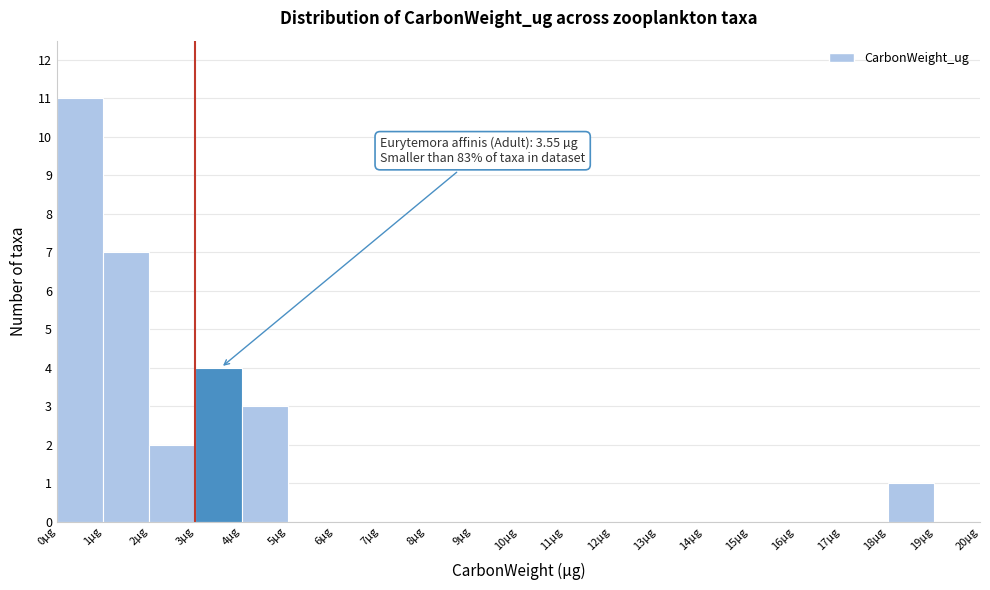

Over which range of the x-axis is the bar tallest?

0 to 1